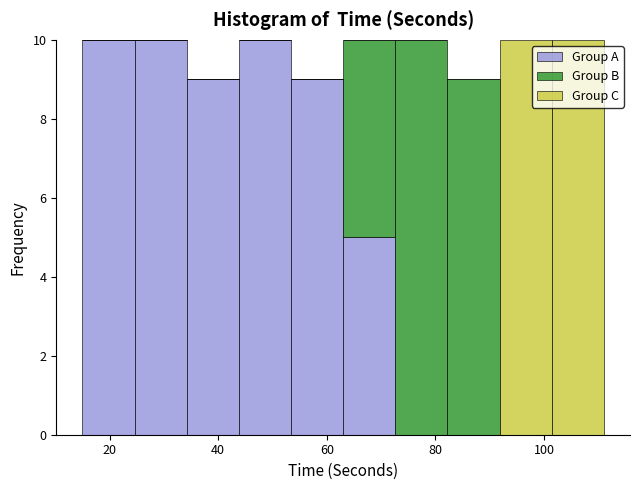

Reading left to right, transcribe this chart: for each stacked bar, give the range it covers on the x-axis and its total height. Neither the bar edges nor the heights are printed on the chart, so give them approximately, as read against the axes.

15.0 to 24.6: 10
24.6 to 34.2: 10
34.2 to 43.8: 9
43.8 to 53.4: 10
53.4 to 63.0: 9
63.0 to 72.6: 10
72.6 to 82.2: 10
82.2 to 91.8: 9
91.8 to 101.4: 10
101.4 to 111.0: 10